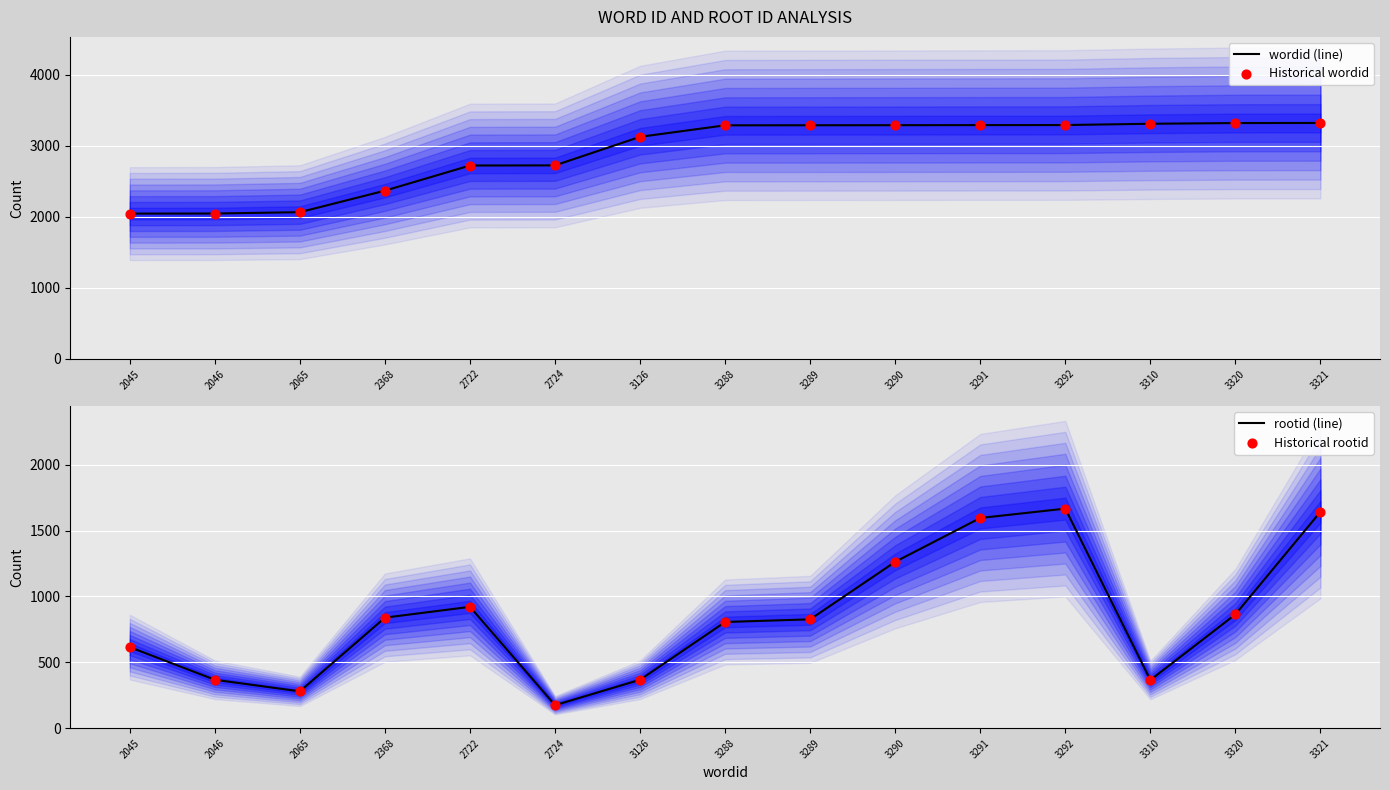

Which series contains the highest Y value?

wordid (line)